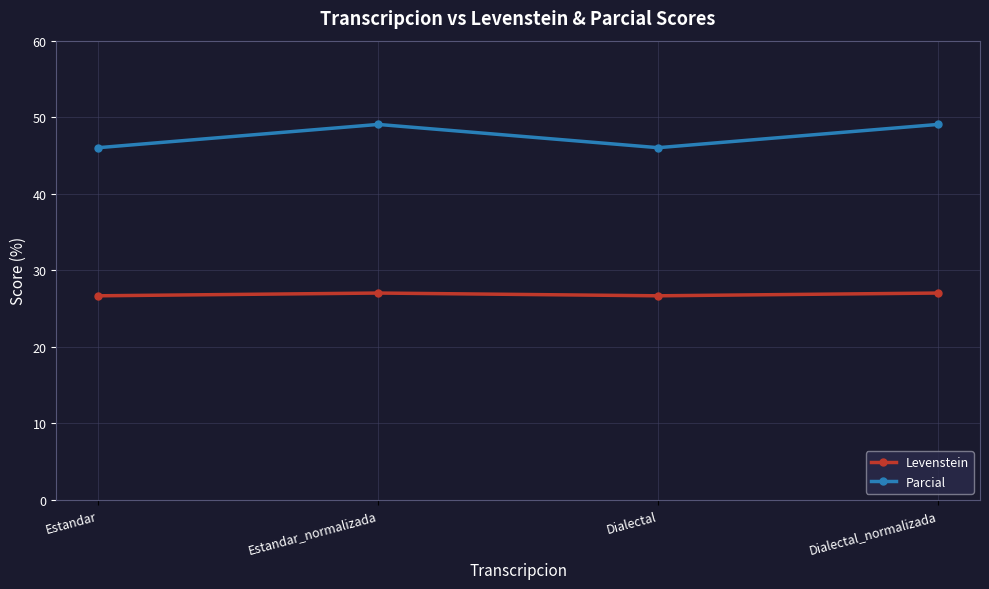

What value does the Parcial series have at Dialectal_normalizada?

49.1